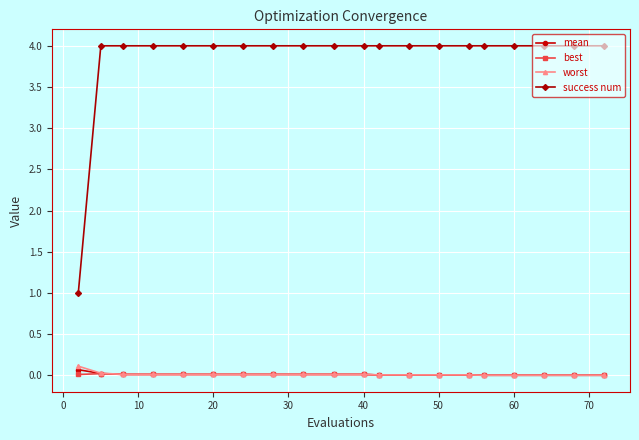

What are all the series names shown in the legend?

mean, best, worst, success num